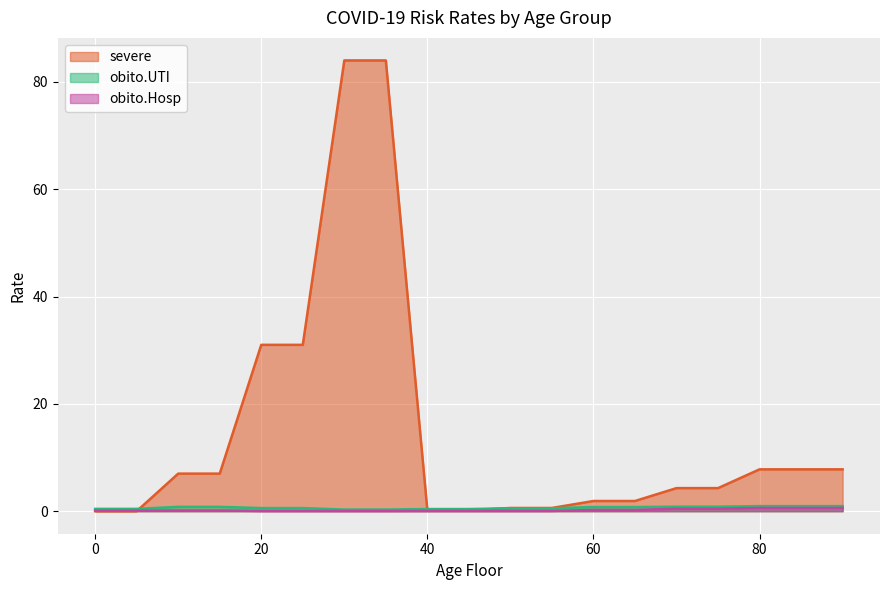

Which category has the lowest value in the obito.UTI series?

30